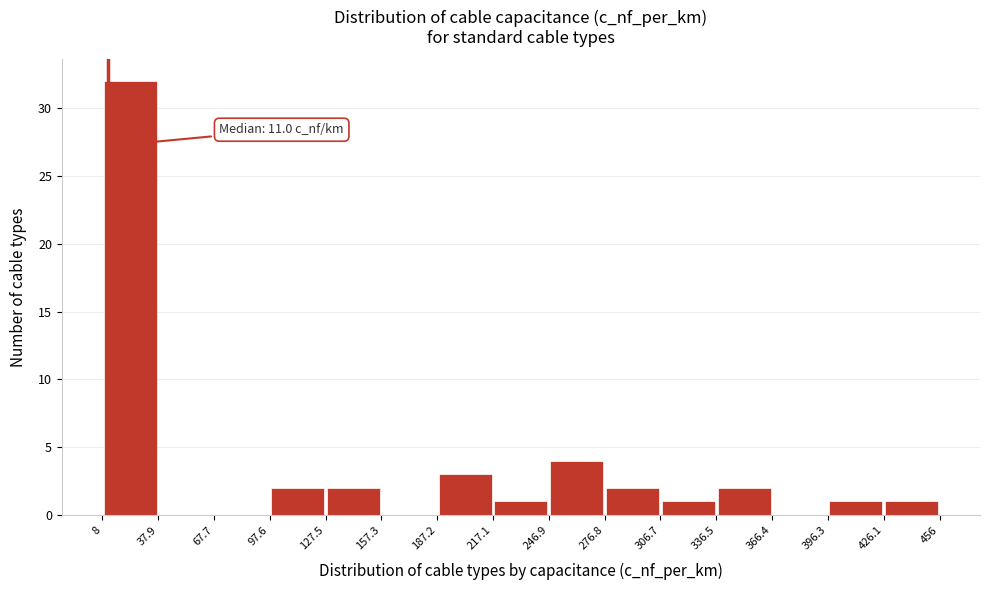

Which range on the x-axis has the tallest bar?

8 to 37.9